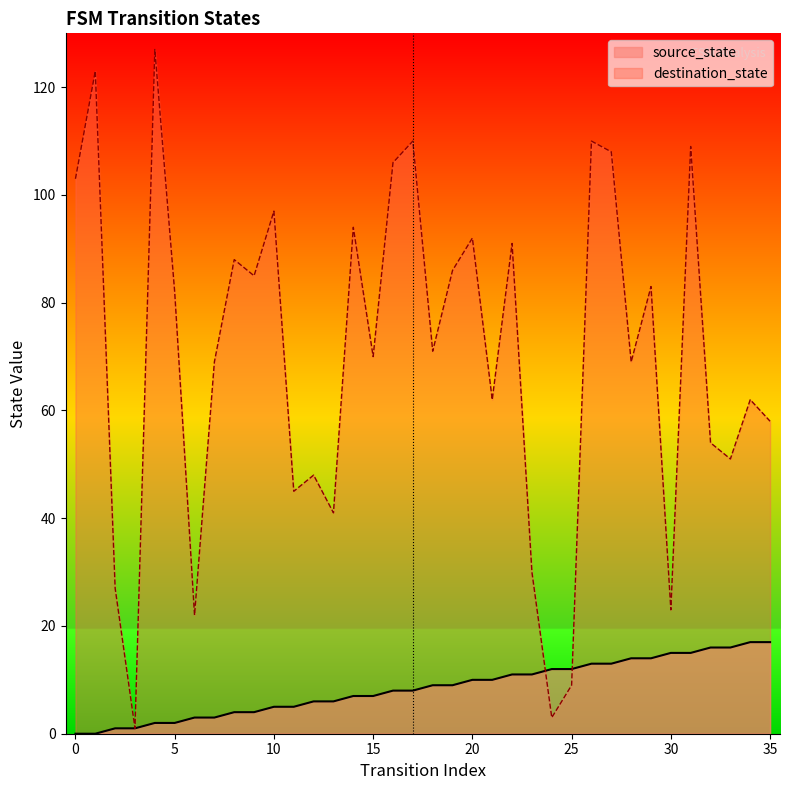

Is the value of source_state at 18 greater than the value of destination_state at 10?

No